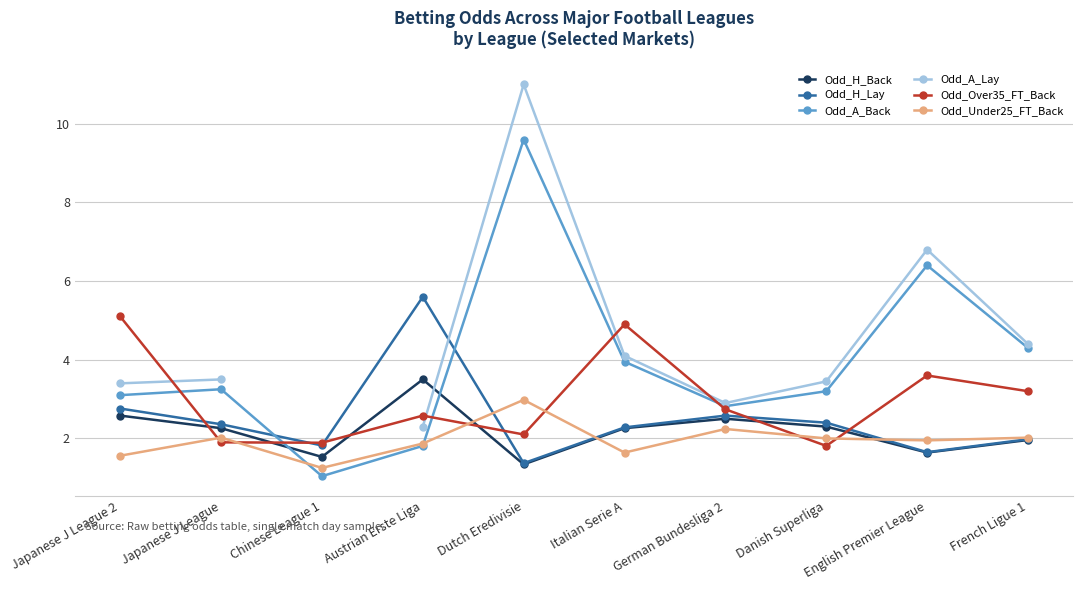

Is it true that Odd_H_Back equals 1.6 at English Premier League?

True